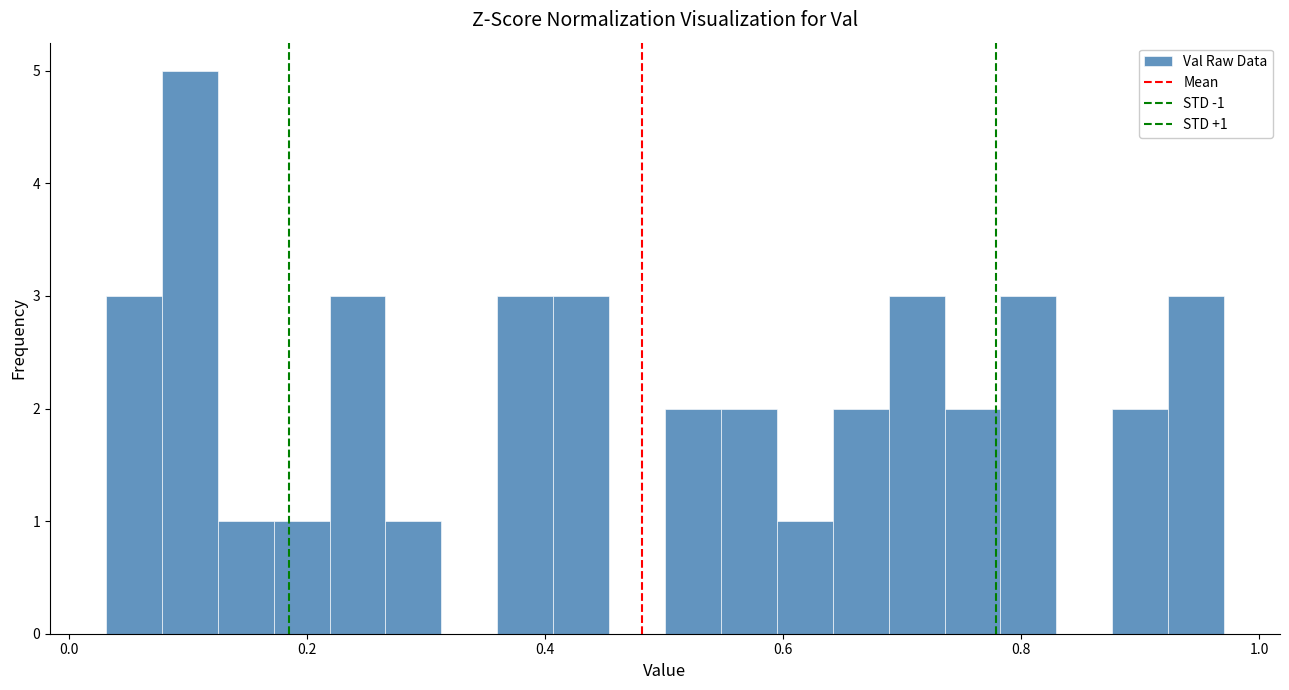

Read against the x-axis, roughly where is the centre of the tallest bar?

0.10